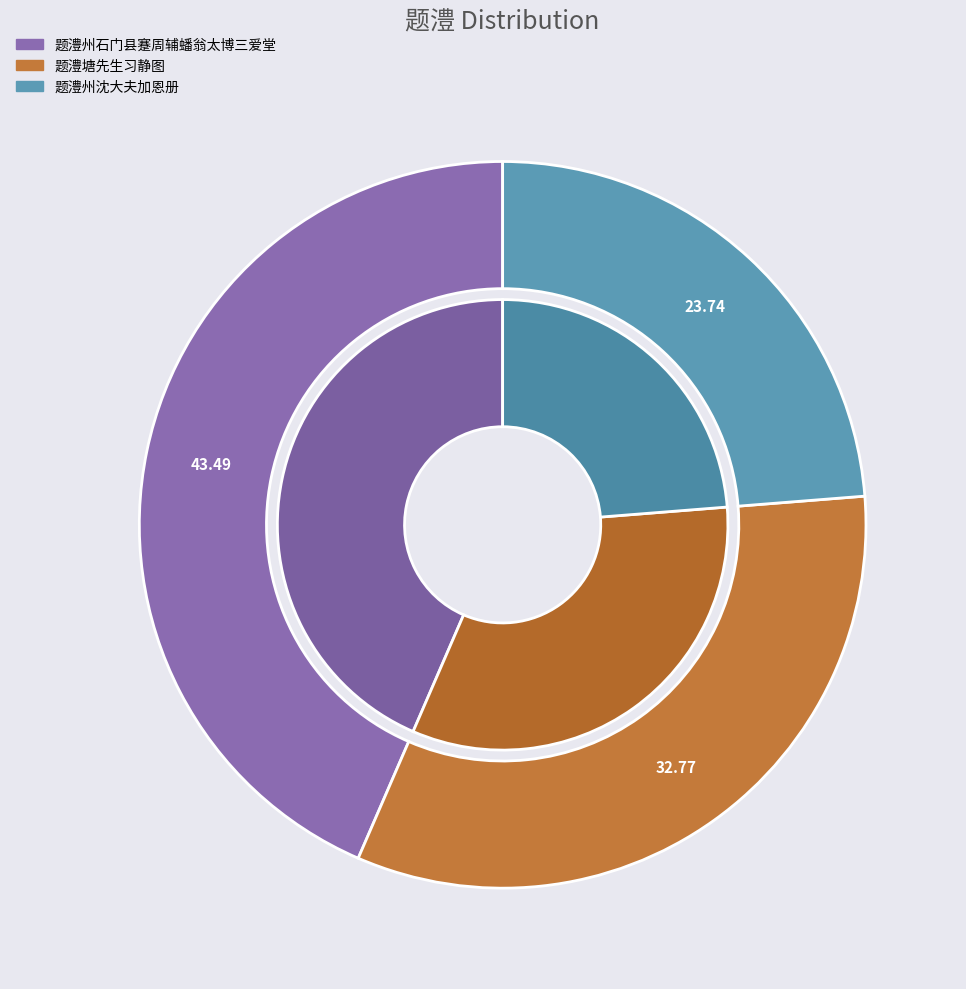

What percentage is NOT represented by 题澧州石门县蹇周辅蟠翁太博三爱堂?

56.5%